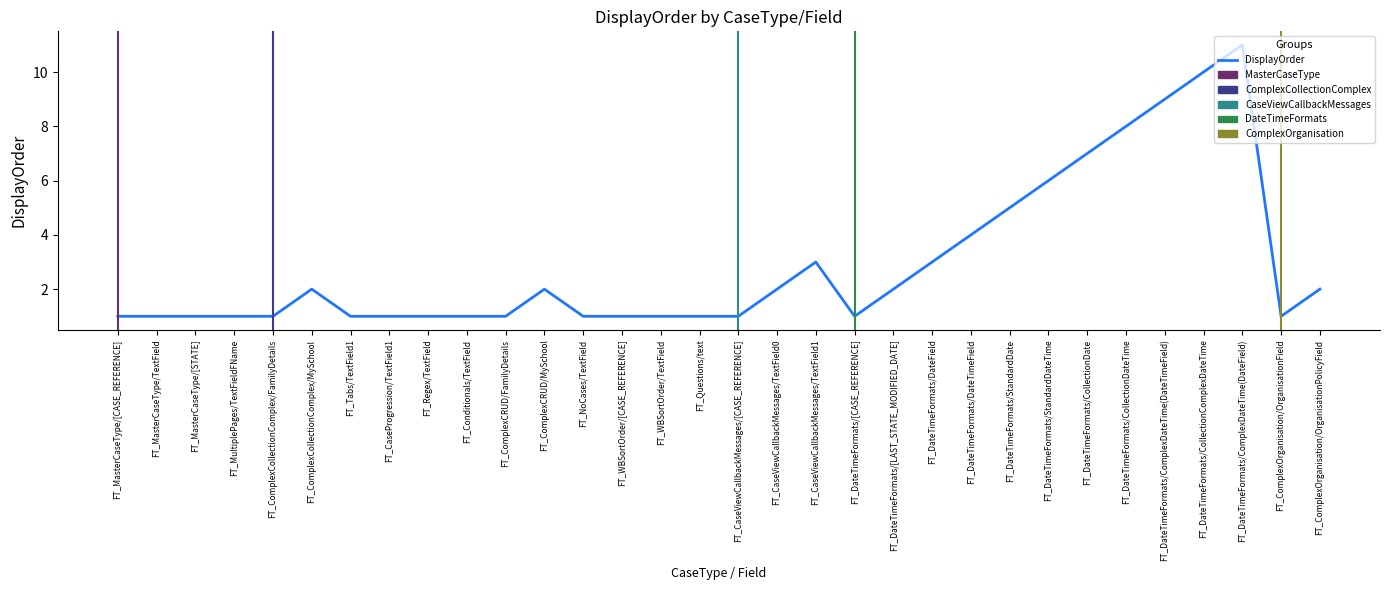

Between FT_DateTimeFormats/DateField and FT_DateTimeFormats/StandardDateTime, which is larger?

FT_DateTimeFormats/StandardDateTime